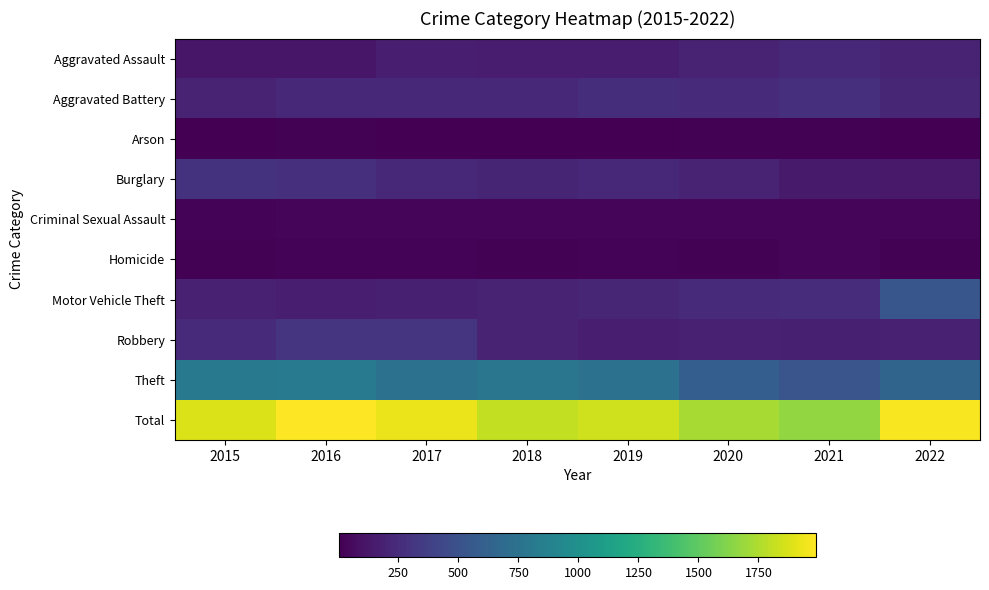

Reading left to right, transcribe all the data shown in this chart.

Aggravated Assault: 2015=126	2016=120	2017=169	2018=163	2019=161	2020=193	2021=226	2022=198
Aggravated Battery: 2015=202	2016=232	2017=228	2018=228	2019=261	2020=248	2021=270	2022=217
Arson: 2015=9	2016=13	2017=9	2018=6	2019=6	2020=13	2021=11	2022=2
Burglary: 2015=290	2016=267	2017=233	2018=209	2019=222	2020=200	2021=143	2022=140
Criminal Sexual Assault: 2015=21	2016=40	2017=37	2018=30	2019=40	2020=30	2021=28	2022=36
Homicide: 2015=12	2016=23	2017=18	2018=15	2019=24	2020=16	2021=29	2022=16
Motor Vehicle Theft: 2015=185	2016=169	2017=179	2018=189	2019=216	2020=249	2021=255	2022=536
Robbery: 2015=235	2016=309	2017=306	2018=192	2019=166	2020=185	2021=179	2022=188
Theft: 2015=805	2016=817	2017=753	2018=779	2019=747	2020=593	2021=529	2022=639
Total: 2015=1885	2016=1990	2017=1932	2018=1811	2019=1843	2020=1727	2021=1670	2022=1972